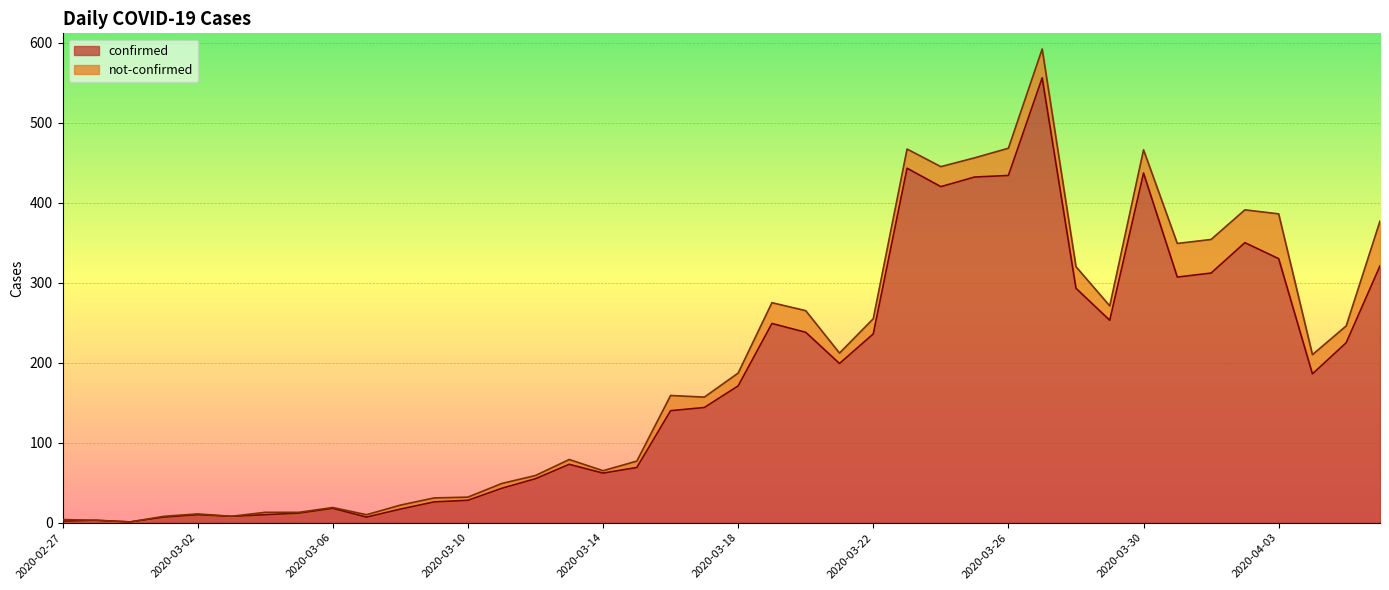

Which has a higher value, 2020-03-29 or 2020-03-31?

2020-03-31